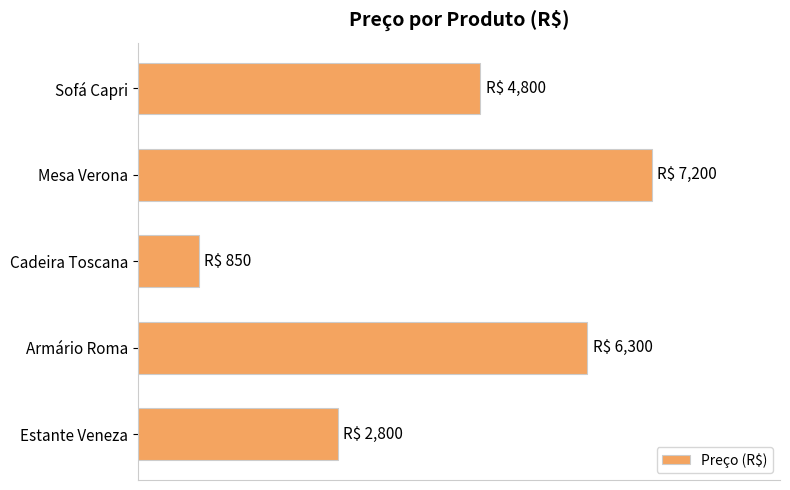

Does the chart contain any negative values?

No